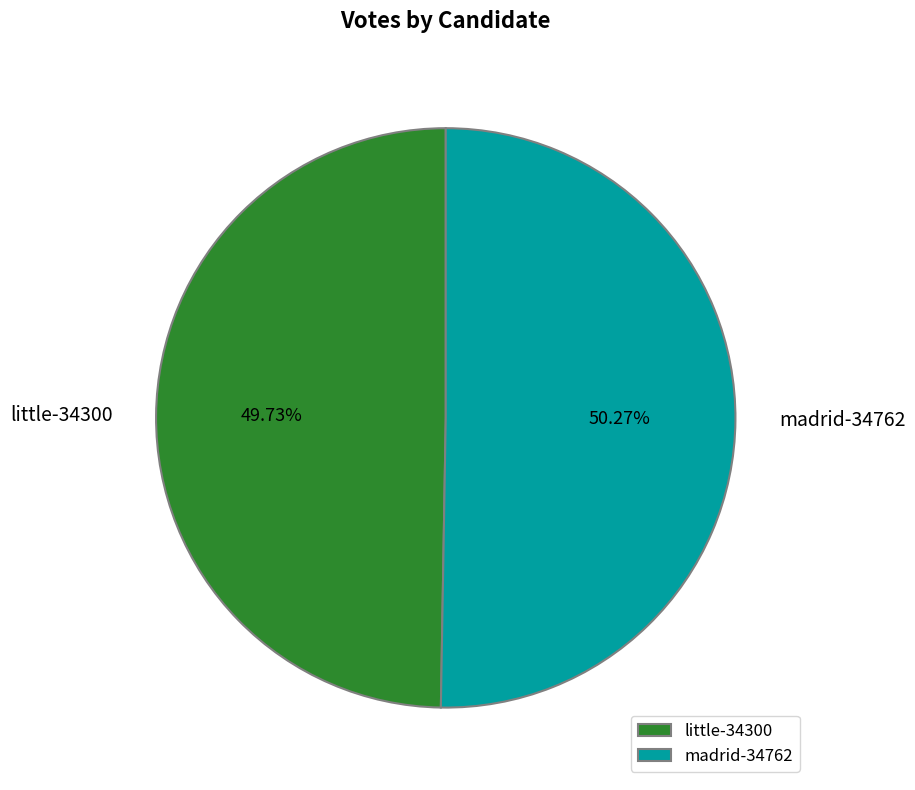

Is there a majority slice in this chart?

Yes